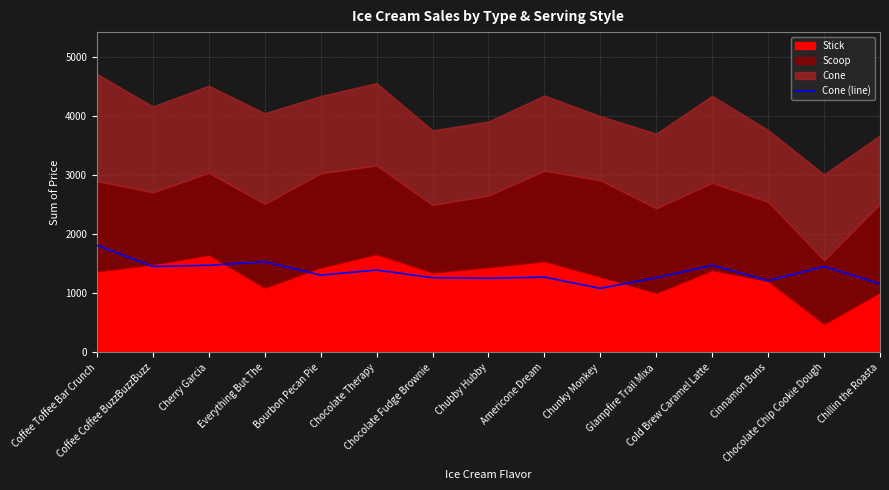

Where does the data first go above 1310?

Coffee Toffee Bar Crunch